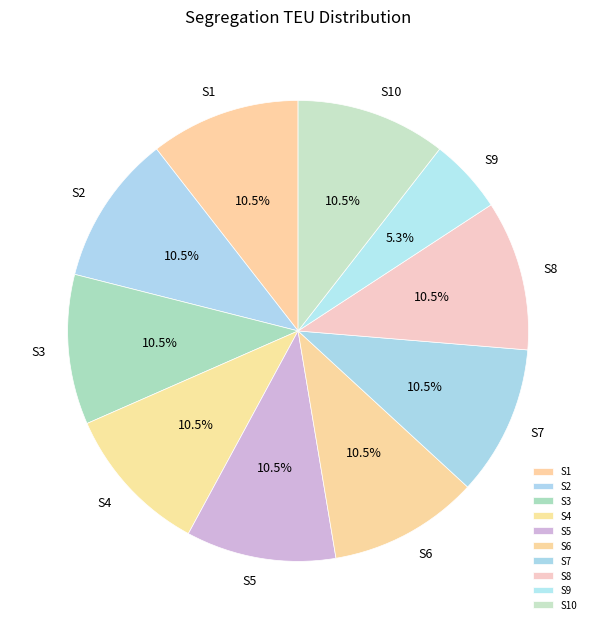

How many segments does this pie chart have?

10